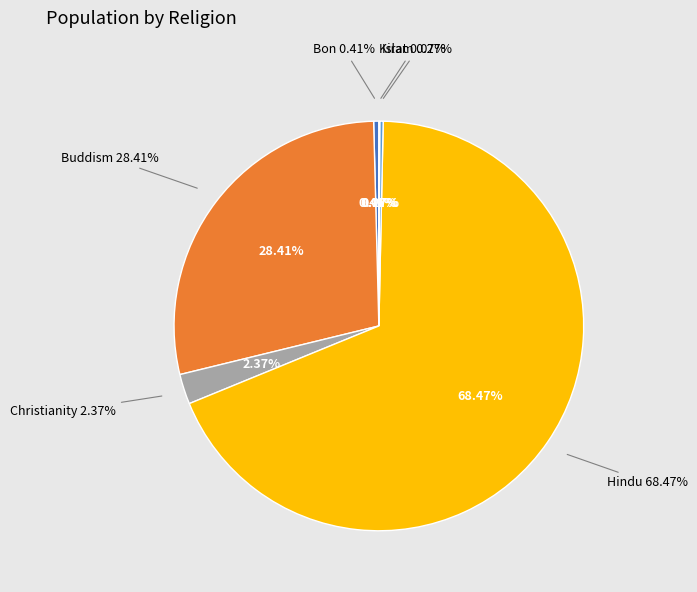

Count the number of slices in the pie.

6